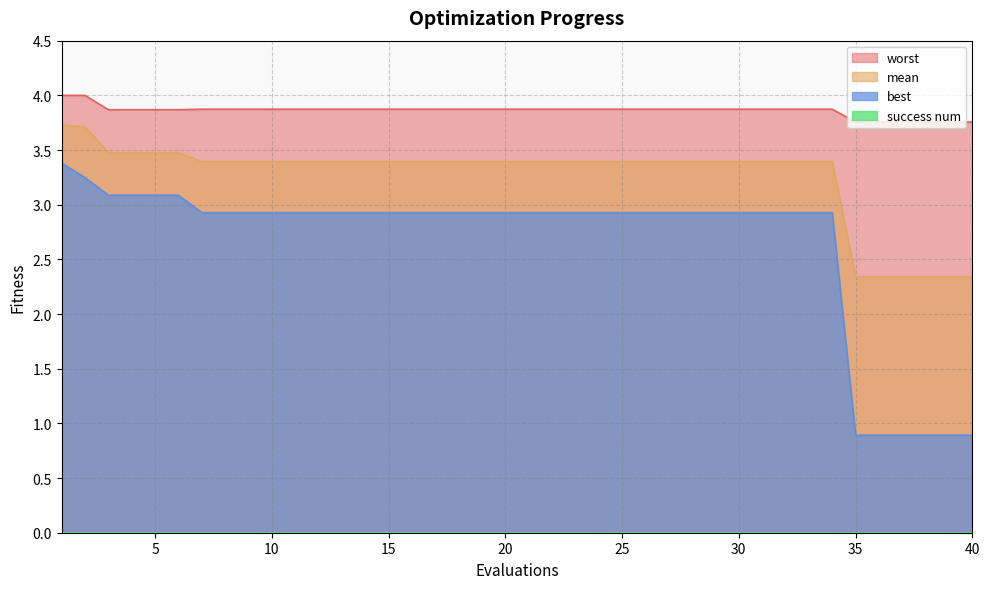

At which label does best first exceed 2?

1